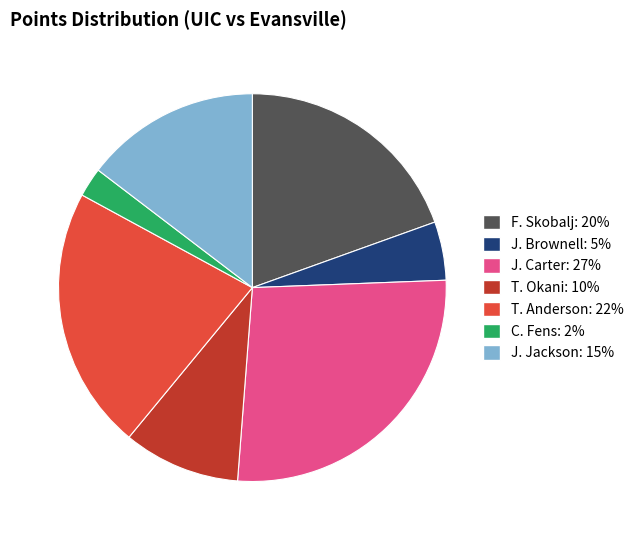

Count the number of slices in the pie.

7